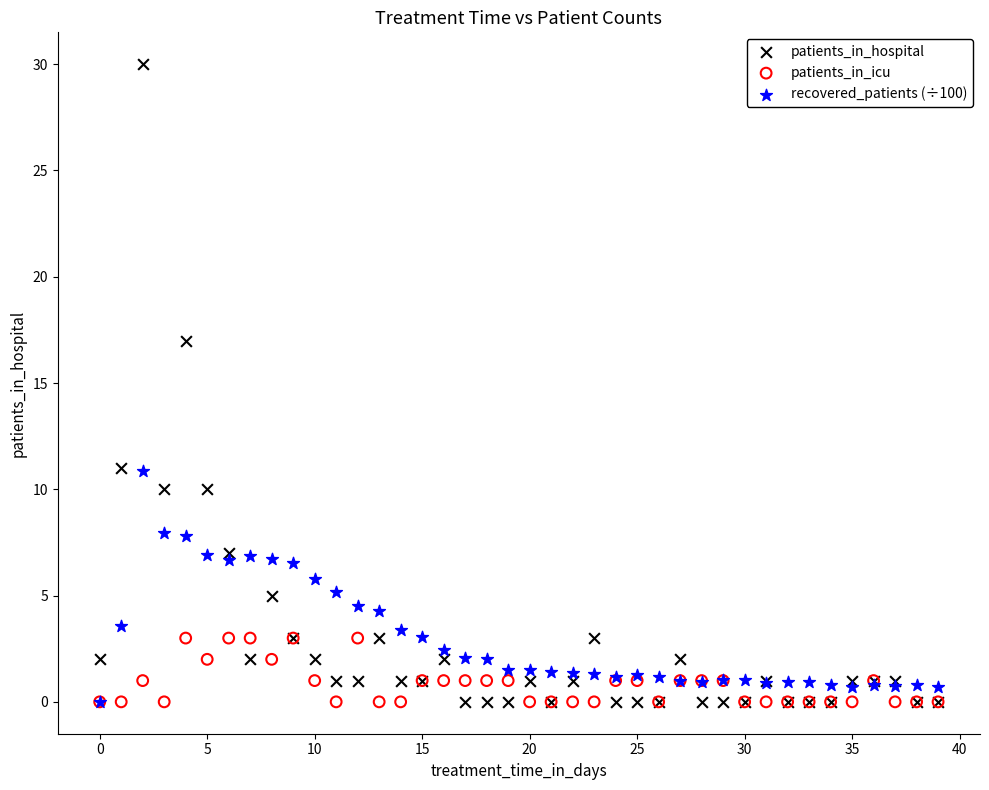

Across all series, what Y value is closest to 15?

17.0